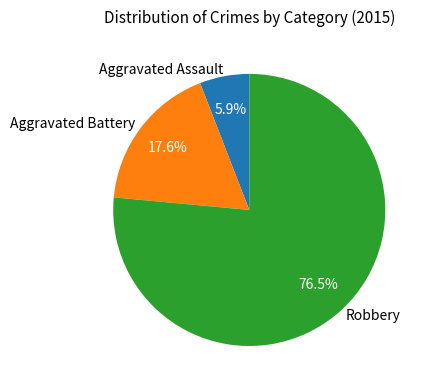

What is the majority slice?

Robbery